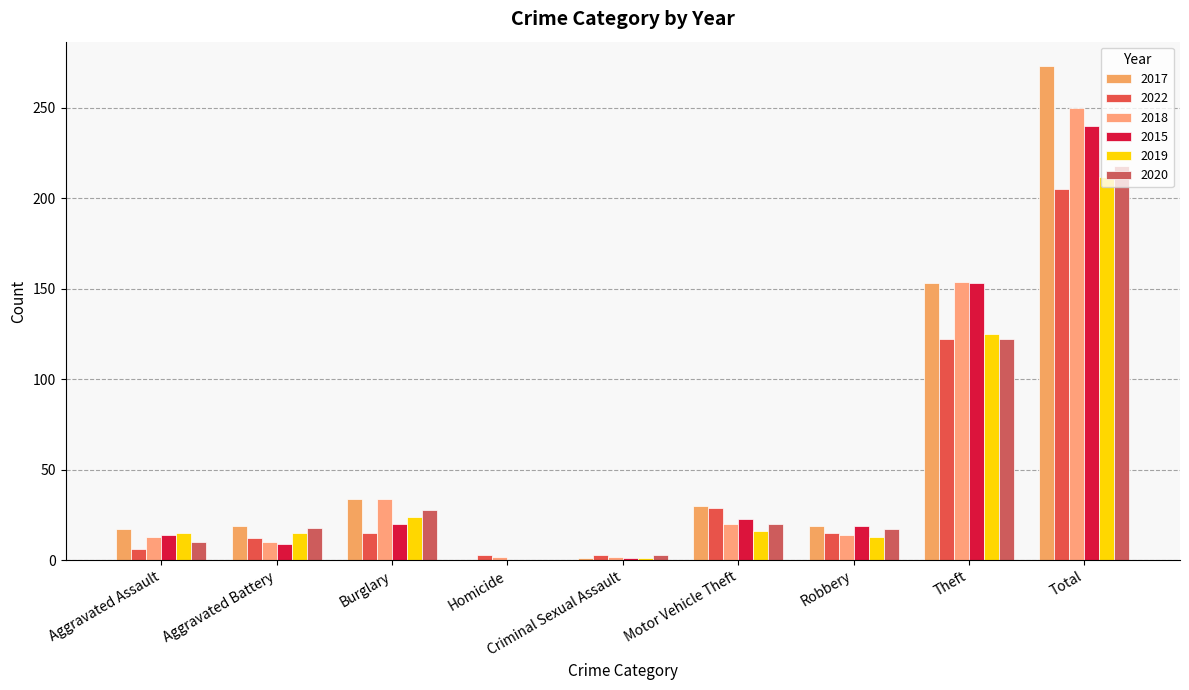

How many groups of bars are there?

9